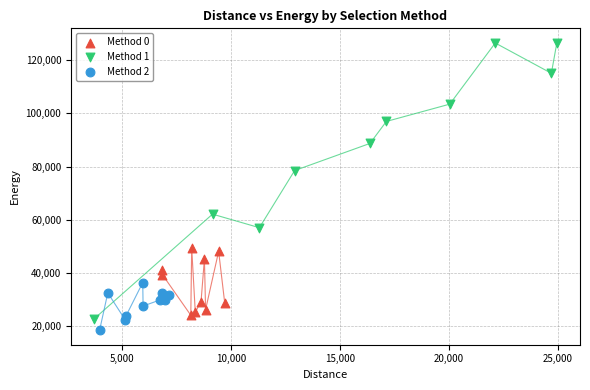

Which series has the largest Y range (max minus min)?

Method 1